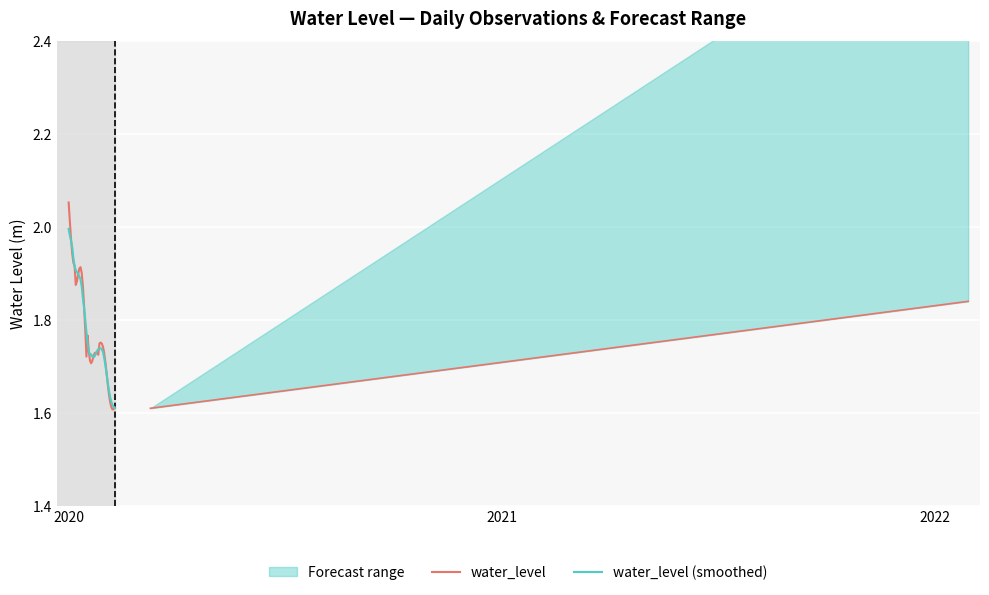

List the series in order of their overall mean, lowest first.

water_level (smoothed), water_level